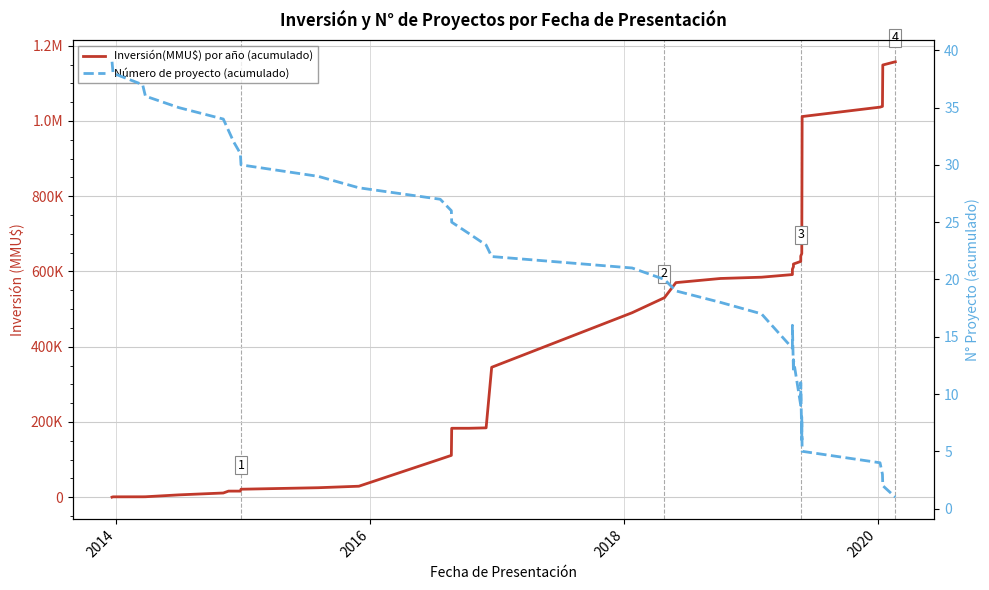

Is the value of Número de proyecto (acumulado) at 33 greater than the value of Inversión(MMU$) por año (acumulado) at 8?

No